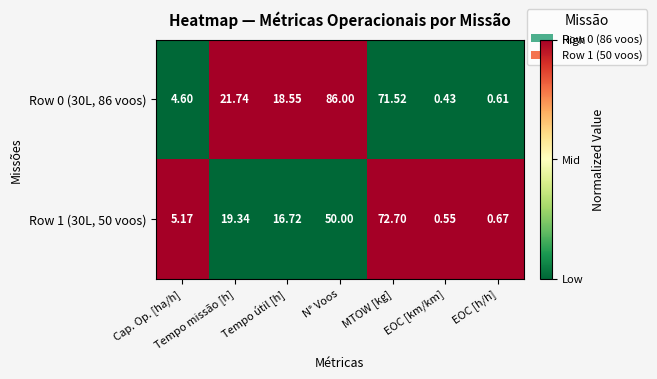

At which label does Row 1 (30L, 50 voos) first exceed 16?

Tempo missão [h]